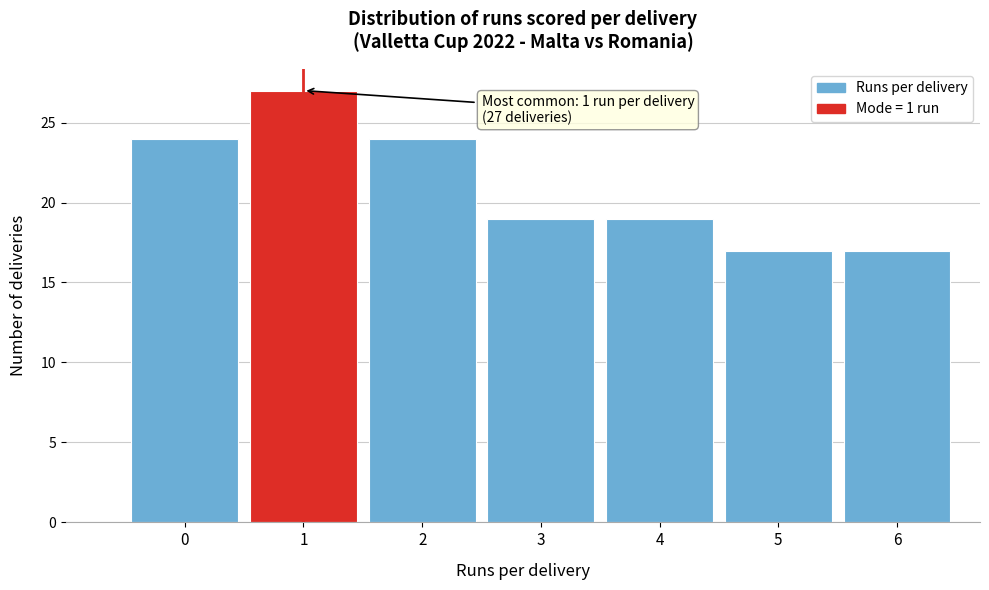

Reading left to right, list all the values displayed in this chart.

24	27	24	19	19	17	17